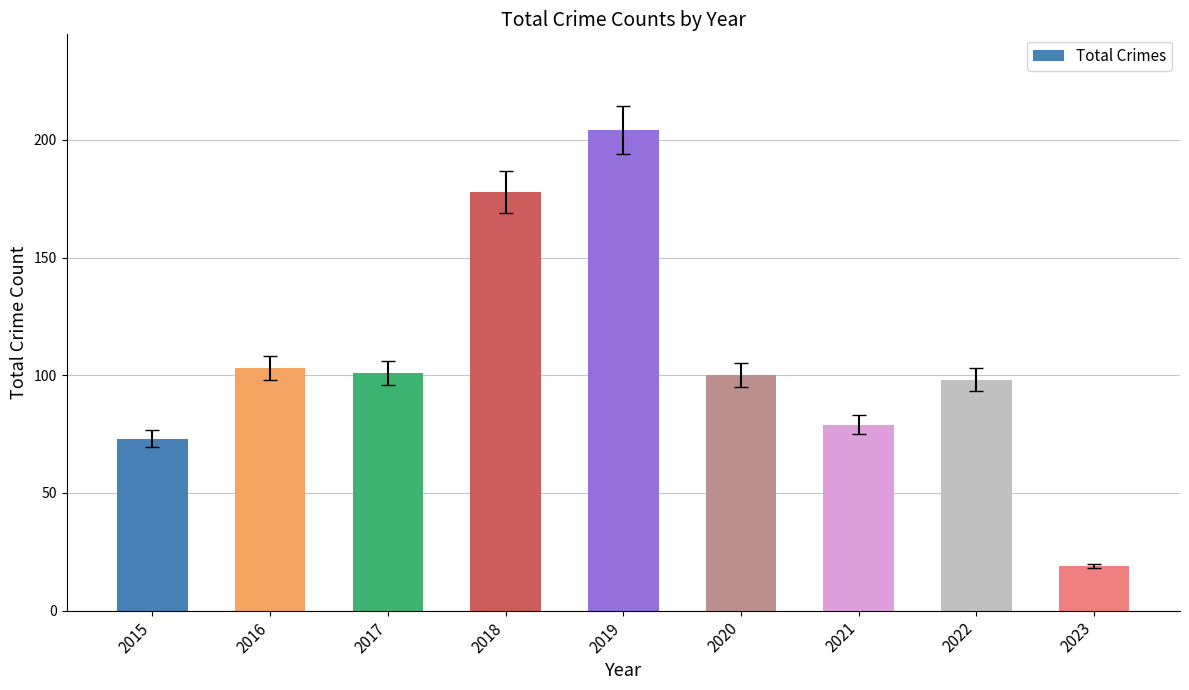

Are the bars grouped side by side (vs. stacked)?

No